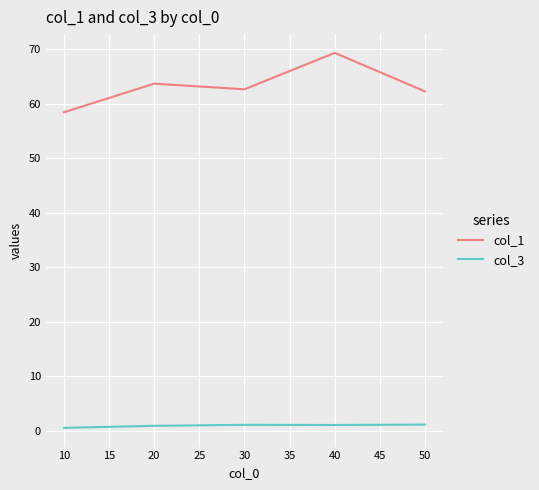

What is the difference between the second highest and second lowest values in the col_3 series?

0.2